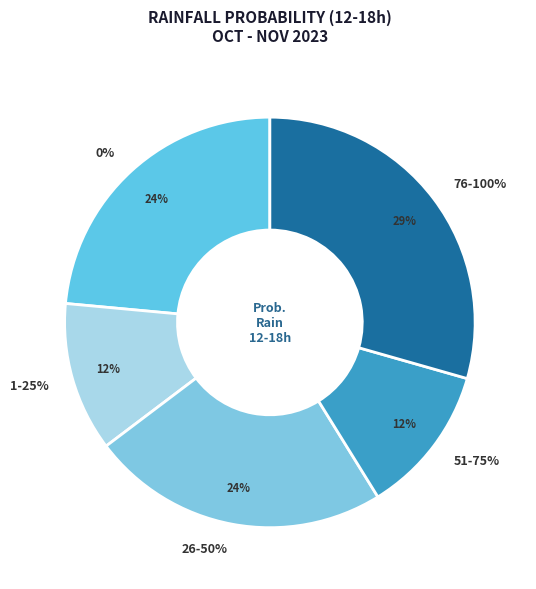

Combined, do 0% and 5% account for over 50%?

No